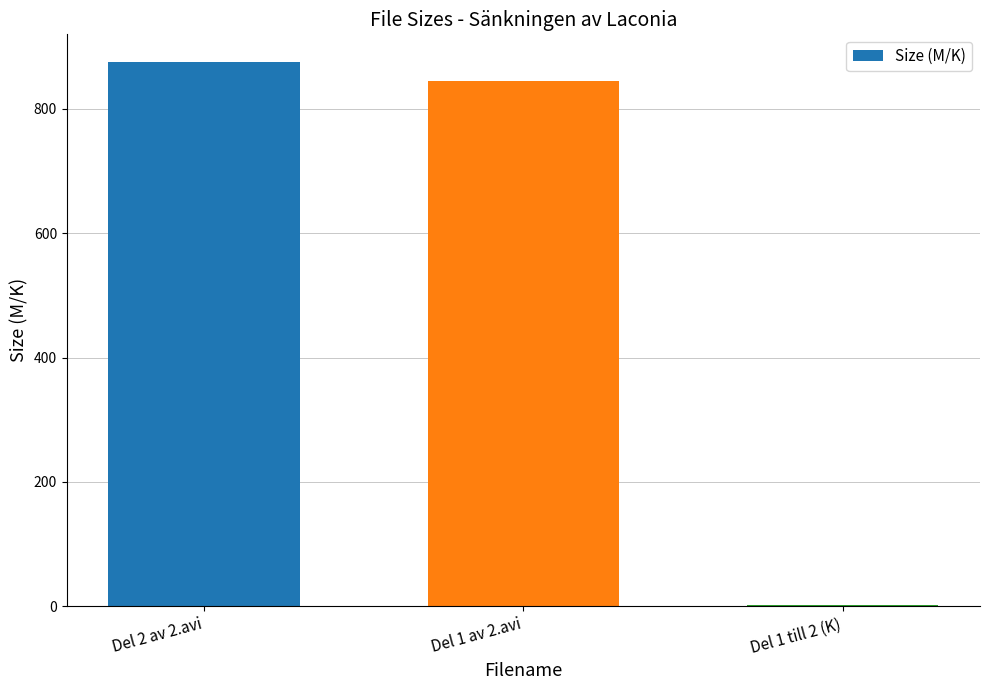

At which label is the value closest to 438?

Del 1 av 2.avi